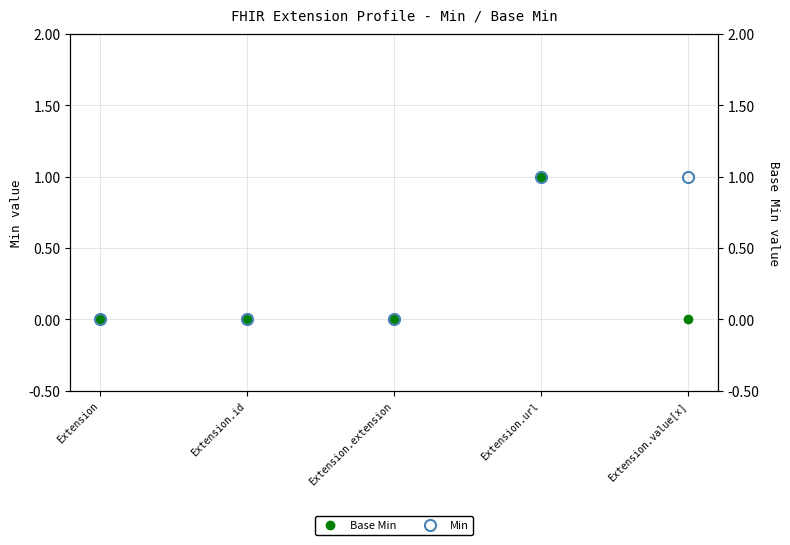

What is the maximum value for Base Min?

1